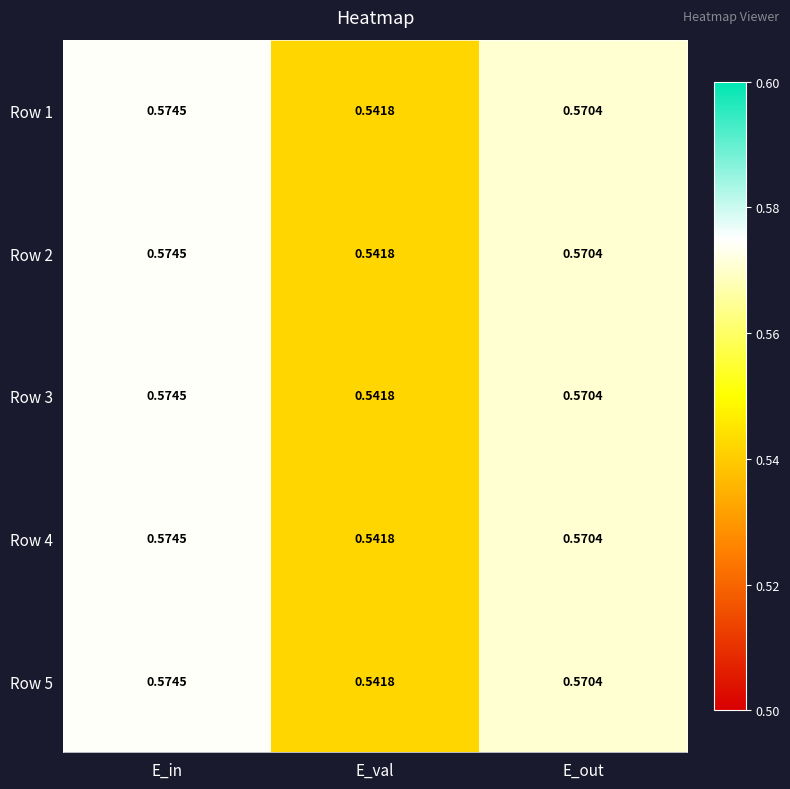

List the labels in order of Row 1 value, largest first.

E_in, E_out, E_val